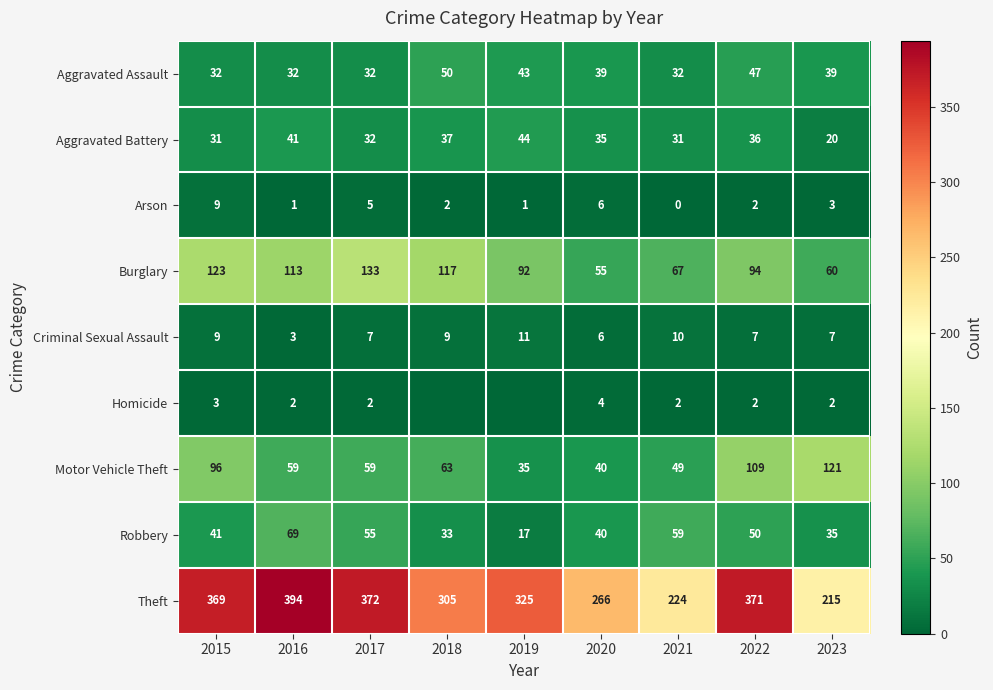

What is the maximum value for Aggravated Battery?

44